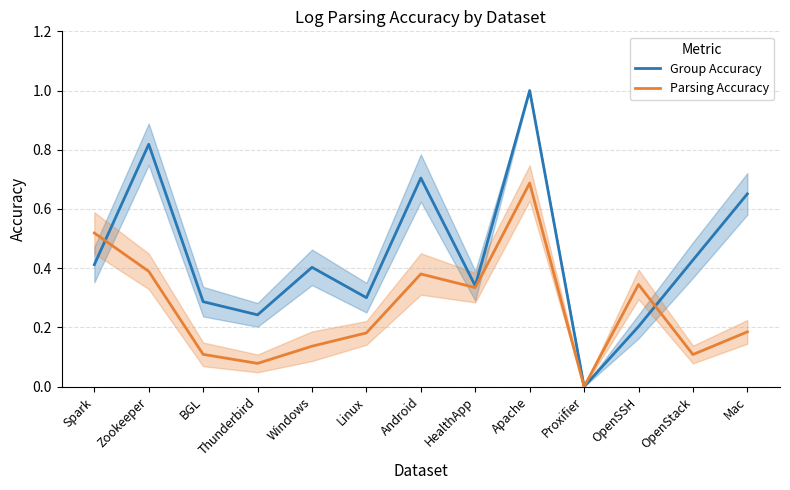

What is the label of the 11th point from the left?

OpenSSH